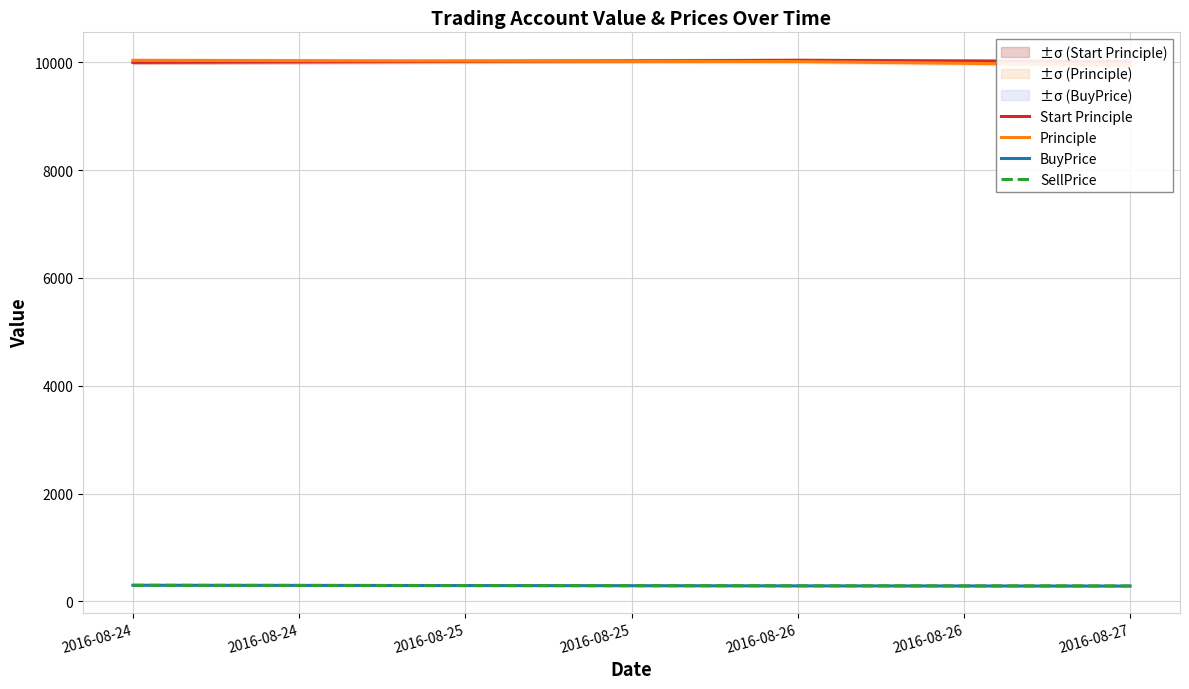

At how many categories does at least one series exceed 9074?

3